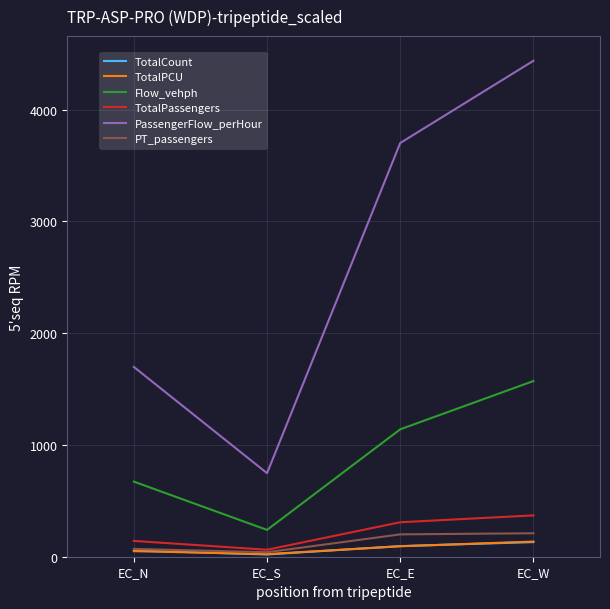

True or false: TotalPCU and PassengerFlow_perHour cross at least once.

False